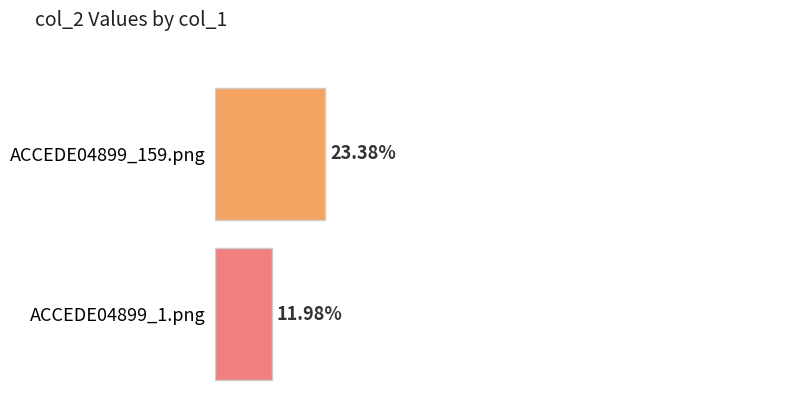

The value at ACCEDE04899_1.png is 0.2. True or false?

False